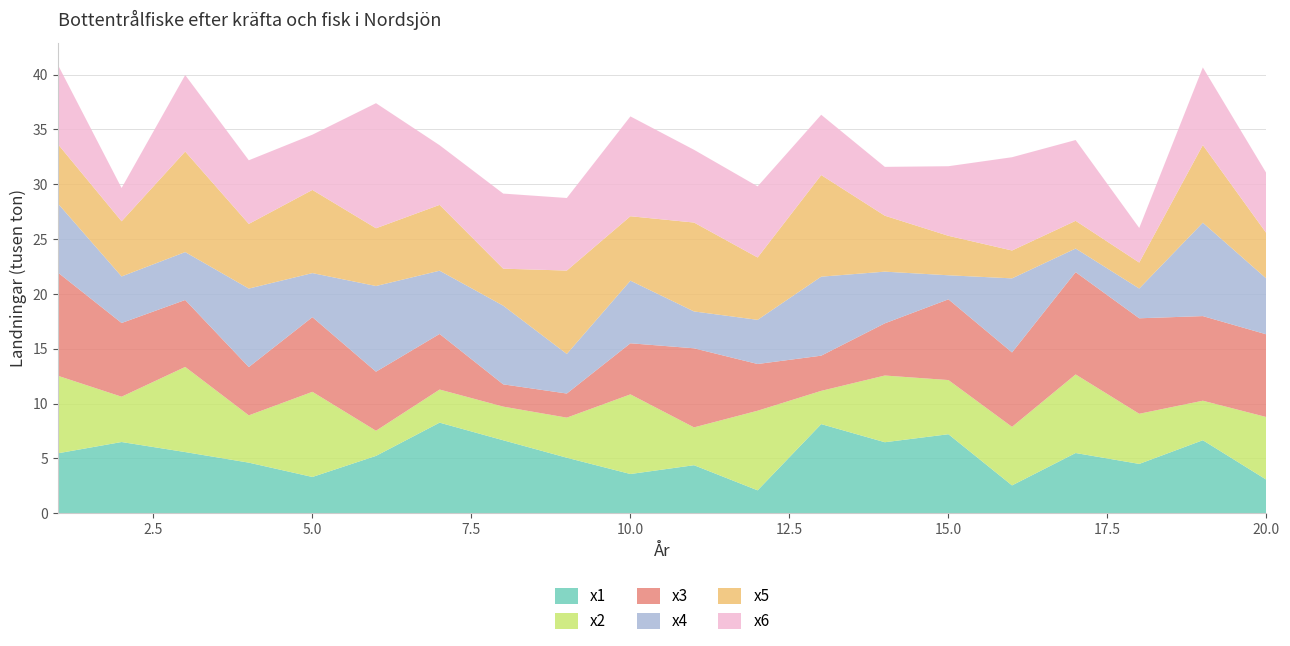

Reading right to left, transcribe all the data shown in this chart.

x1: 3.1	6.7	4.5	5.5	2.5	7.2	6.5	8.1	2.1	4.4	3.6	5.1	6.7	8.3	5.2	3.3	4.6	5.6	6.5	5.5
x2: 5.7	3.6	4.6	7.2	5.3	4.9	6.1	3.0	7.3	3.4	7.3	3.7	3.1	3.0	2.3	7.8	4.3	7.8	4.1	7.1
x3: 7.5	7.7	8.7	9.3	6.8	7.4	4.8	3.2	4.3	7.2	4.7	2.2	2.0	5.1	5.4	6.8	4.4	6.1	6.7	9.4
x4: 5.1	8.5	2.7	2.2	6.8	2.2	4.7	7.2	4.0	3.4	5.7	3.6	7.2	5.8	7.8	4.0	7.2	4.4	4.2	6.3
x5: 4.1	7.1	2.4	2.5	2.5	3.6	5.1	9.3	5.7	8.1	5.9	7.6	3.4	6.0	5.3	7.6	5.9	9.2	5.0	5.4
x6: 5.5	7.1	3.2	7.4	8.5	6.3	4.5	5.5	6.5	6.6	9.1	6.6	6.8	5.4	11.4	5.0	5.8	7.0	3.0	7.2